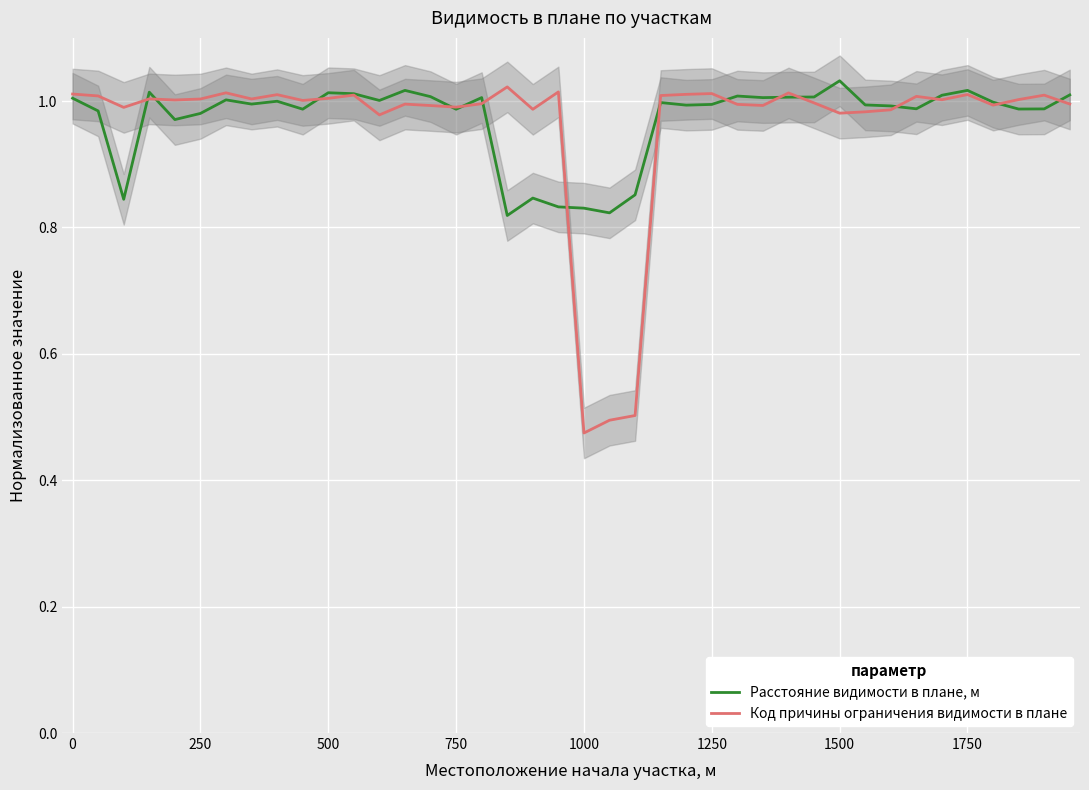

Where does the Код причины ограничения видимости в плане series first go above 1?

0